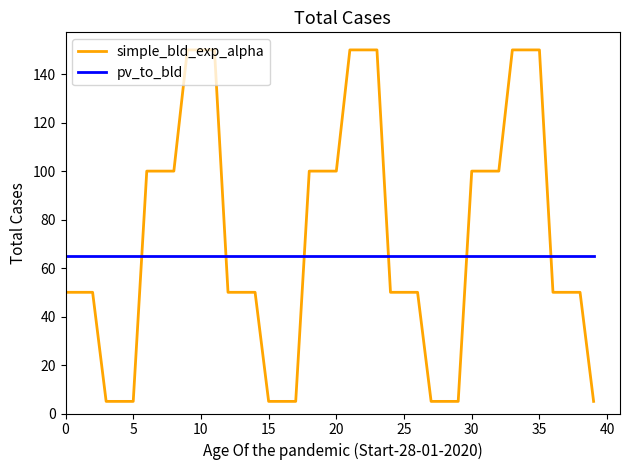

Does the chart have visible grid lines?

No